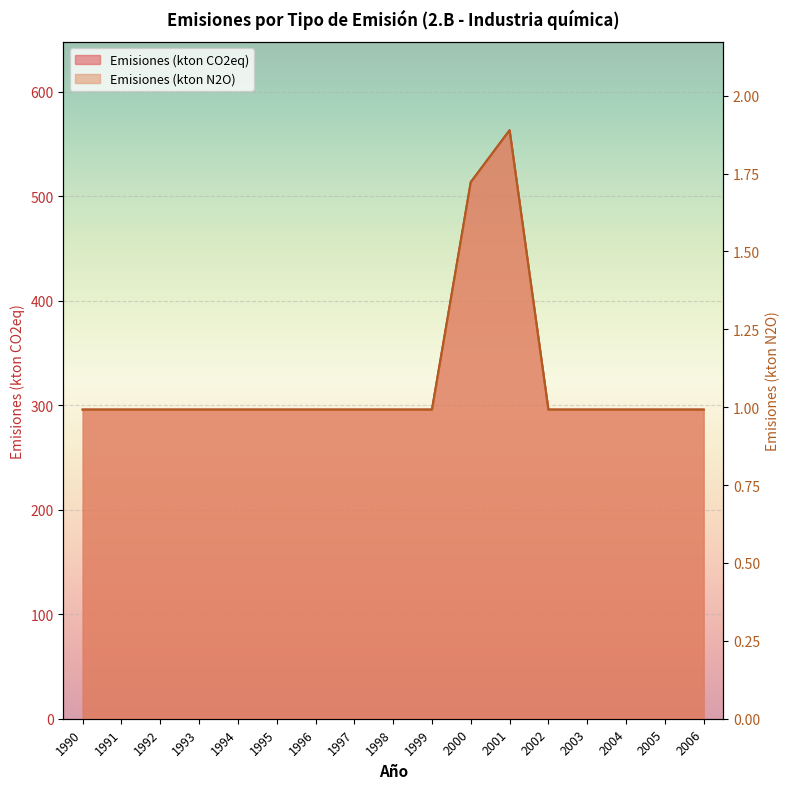

True or false: Emisiones (kton N2O) has a value of 405.9 at 2002.

False